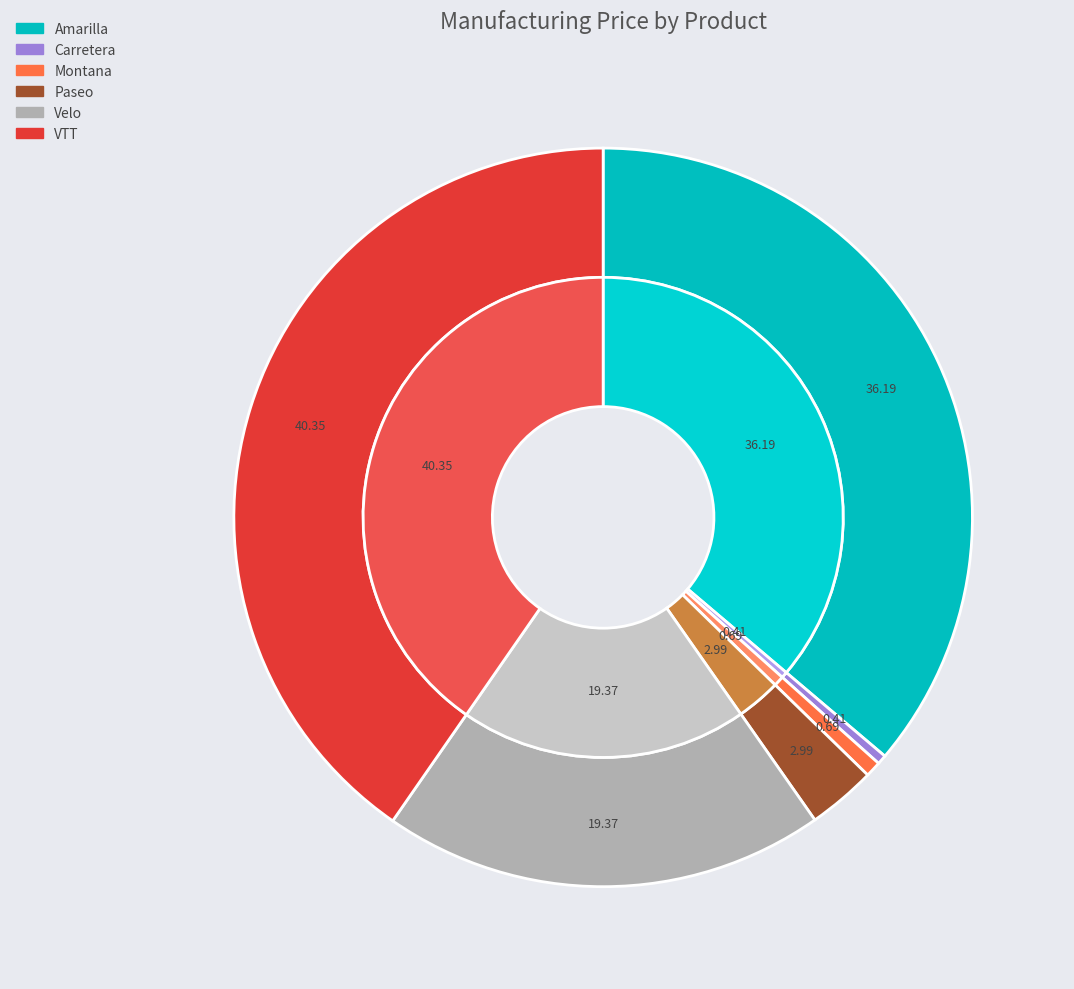

Which category has the smallest portion of the pie?

Carretera